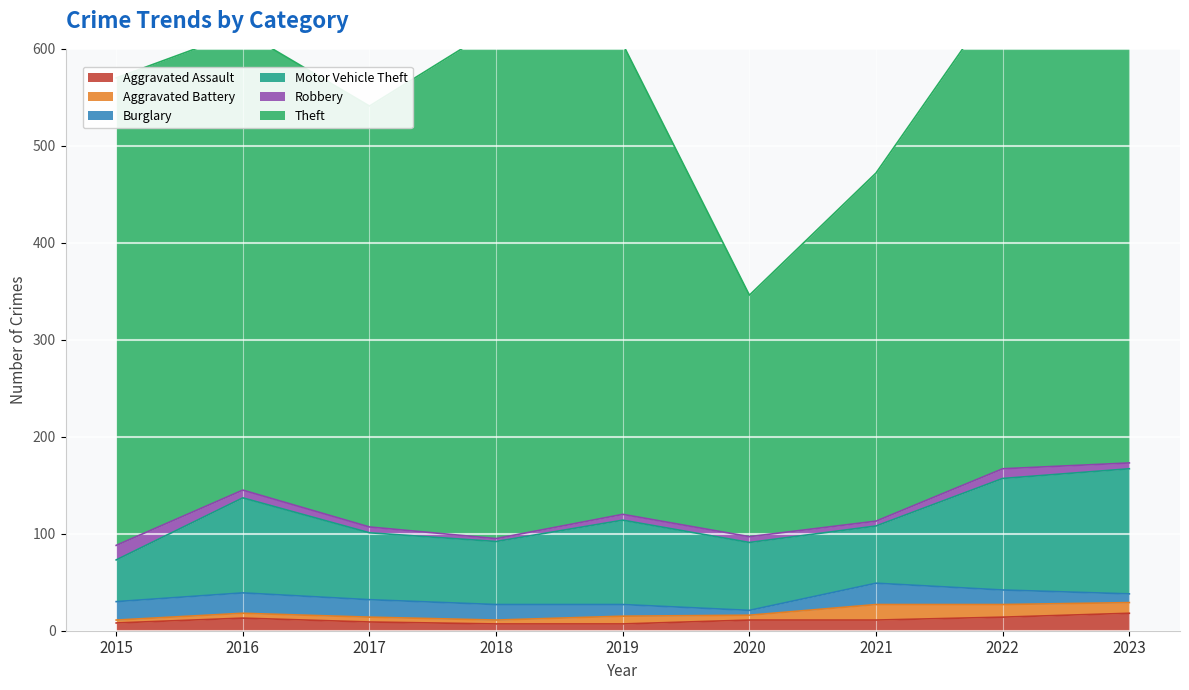

What is the value of the Theft point at the 1st from the left?

482